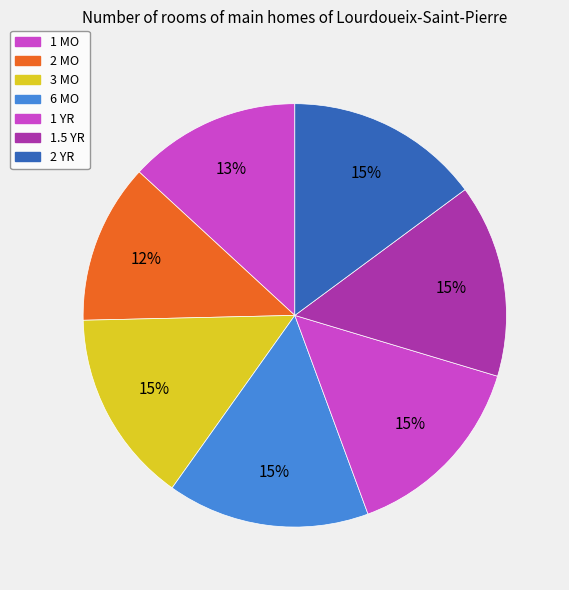

Is it true that 1 MO is 13% of the pie?

True